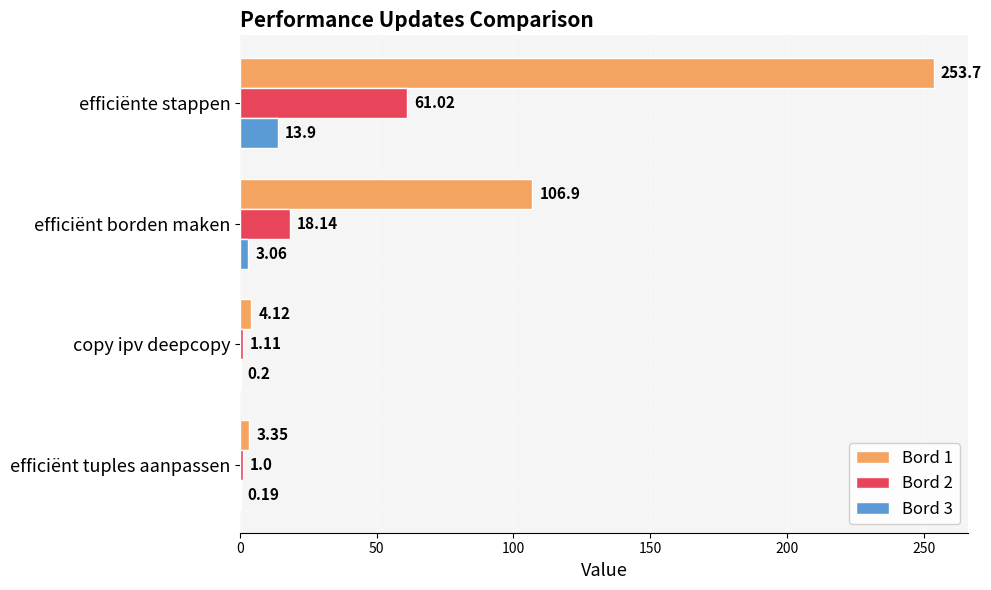

Which series changed the most between efficiënte stappen and efficiënt tuples aanpassen?

Bord 1